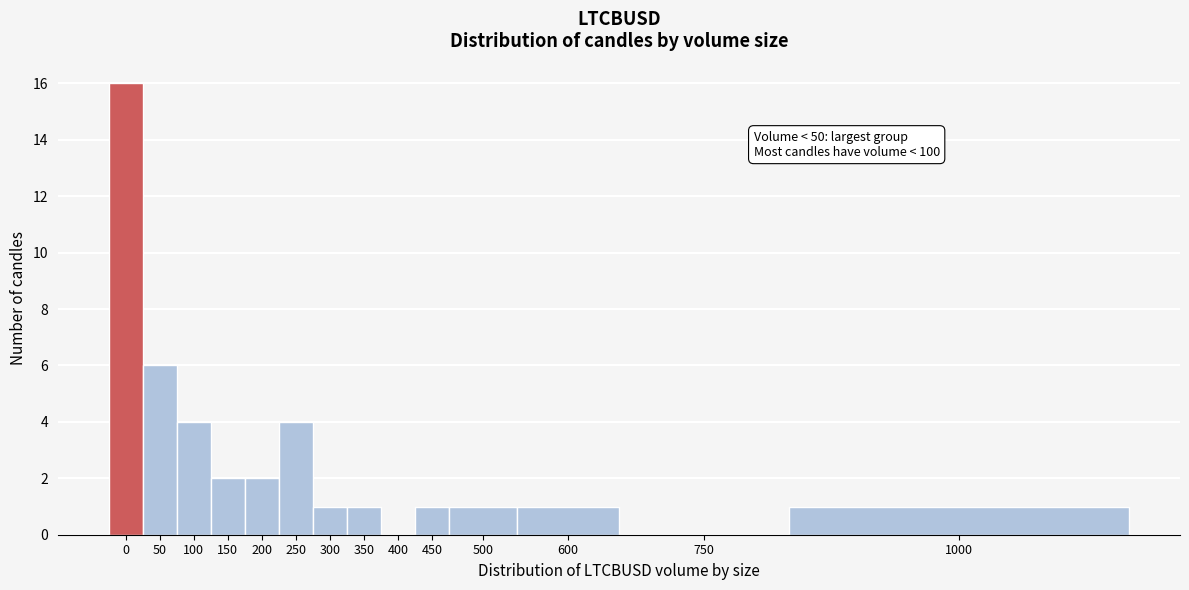

Reading left to right, extract all data points from this chart.

0=16	50=6	100=4	150=2	200=2	250=4	300=1	350=1	400=0	450=1	500=1	600=1	750=0	1000=1